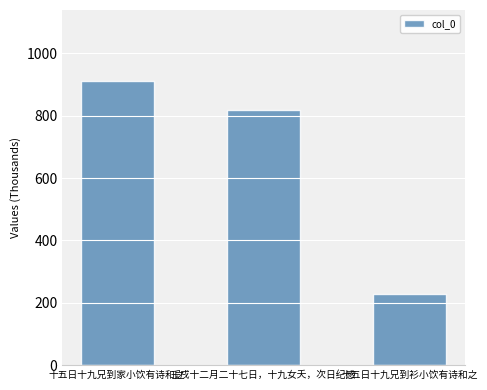

Rank the categories by value from highest to lowest.

十五日十九兄到家小饮有诗和之, 壬戌十二月二十七日，十九女夭，次日纪感, 十五日十九兄到衫小饮有诗和之